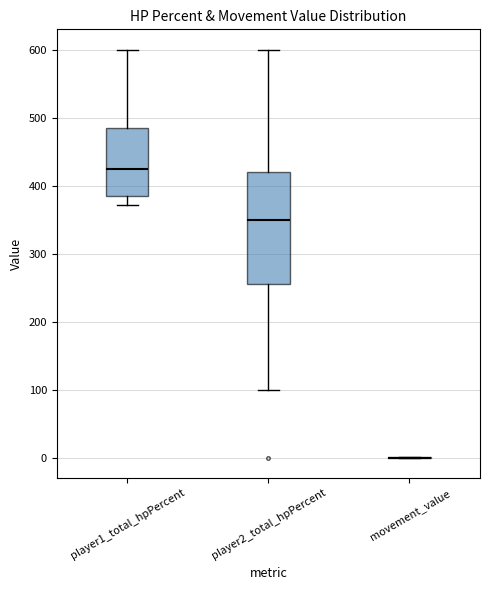

Reading left to right, read every box against the y-axis: the position of its median line, the range the box covers, and the ends of its whiskers. The values are not printed on the chart, so give them approximately, as read against the axis.

player1_total_hpPercent: median 420, box 380 to 490, whiskers 370 to 600
player2_total_hpPercent: median 350, box 260 to 420, whiskers 100 to 600
movement_value: box collapsed to a line at 0, whiskers 0 to 0